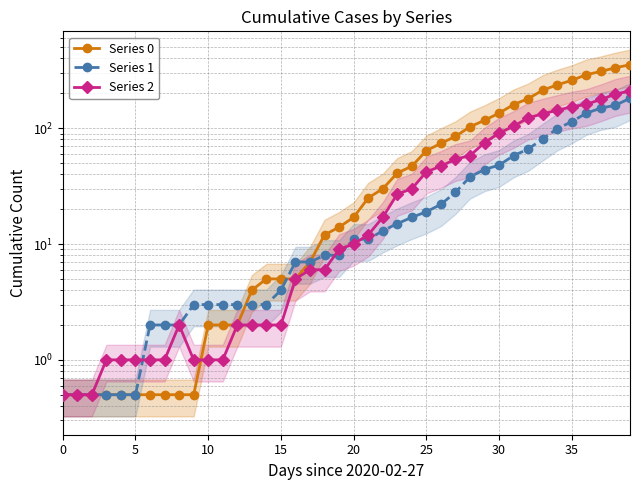

Does the chart display data point markers on the line(s)?

Yes